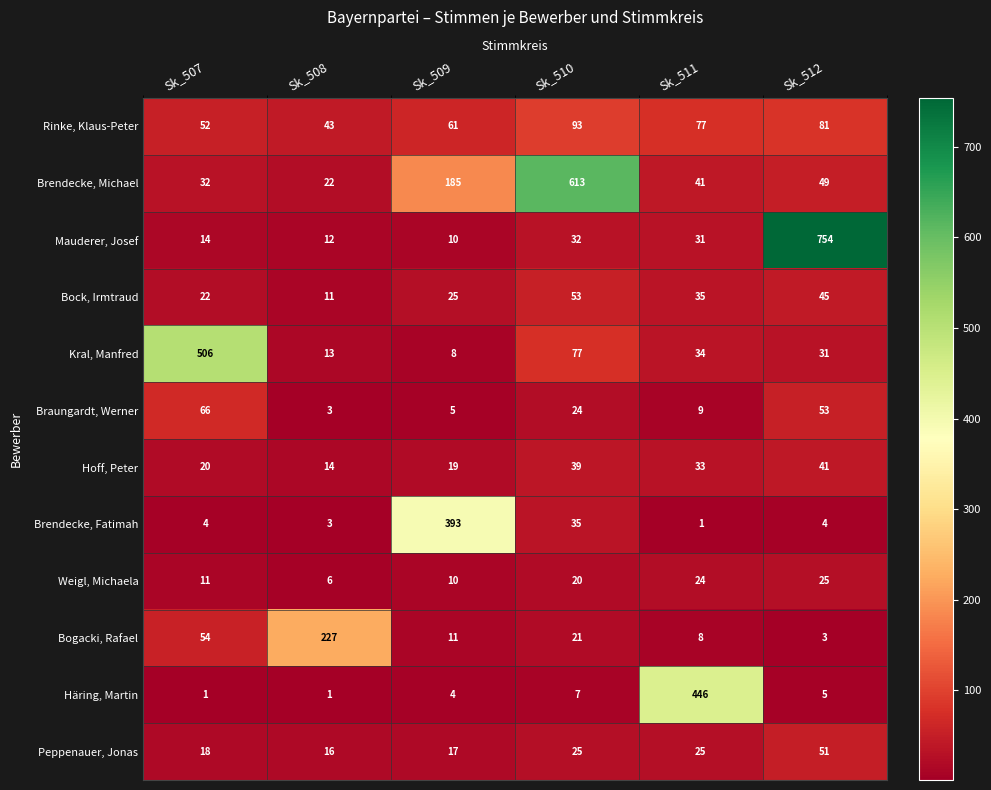

Where is Kral, Manfred nearest to the value 257?

Sk_510